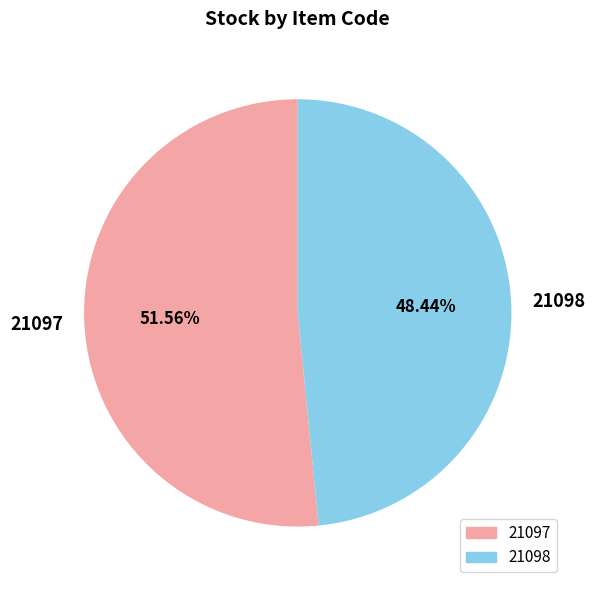

What is the ratio of the value at 21098 to the value at 21097?

0.9